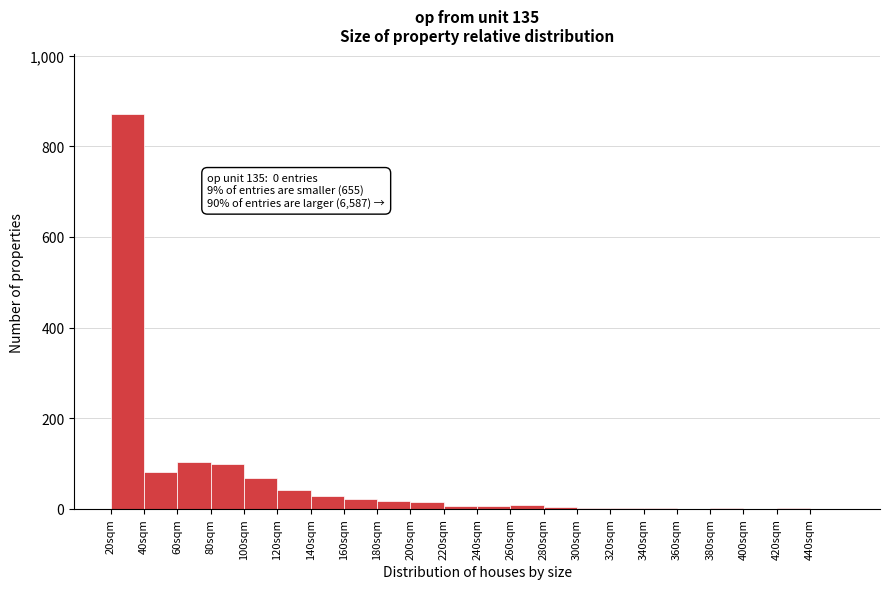

Which range on the x-axis has the tallest bar?

20 to 40